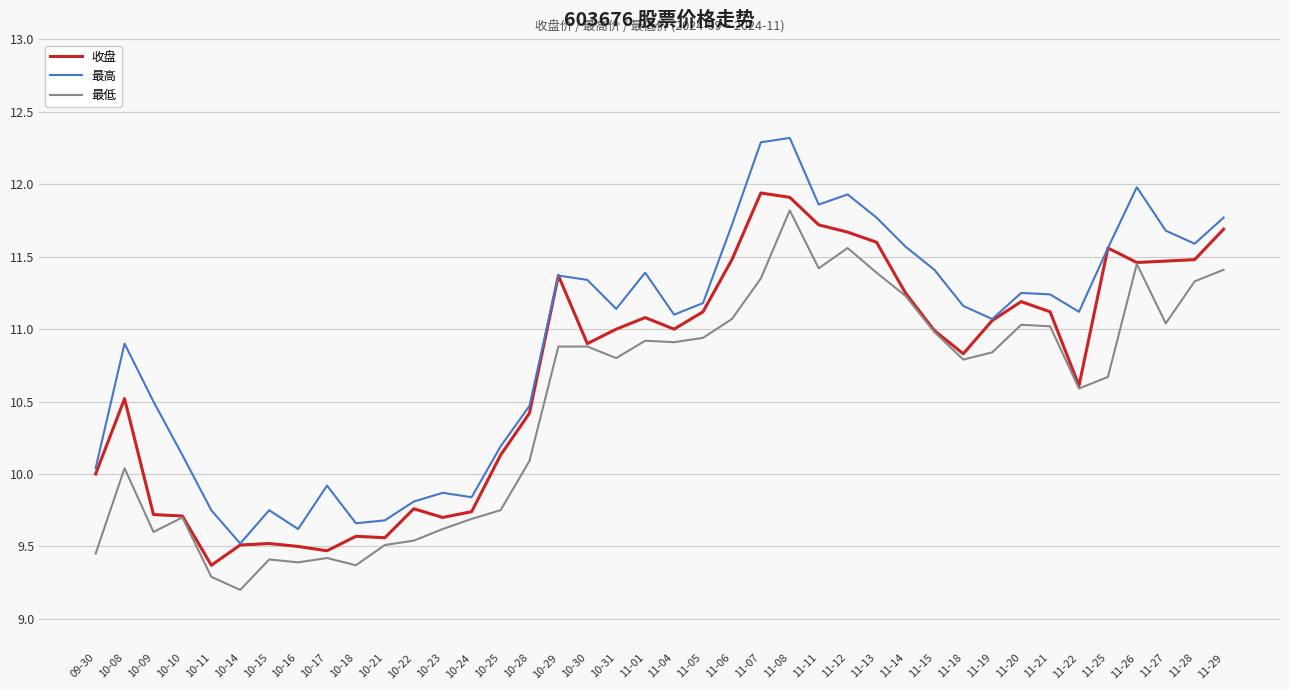

List the series in order of their overall mean, highest first.

最高, 收盘, 最低